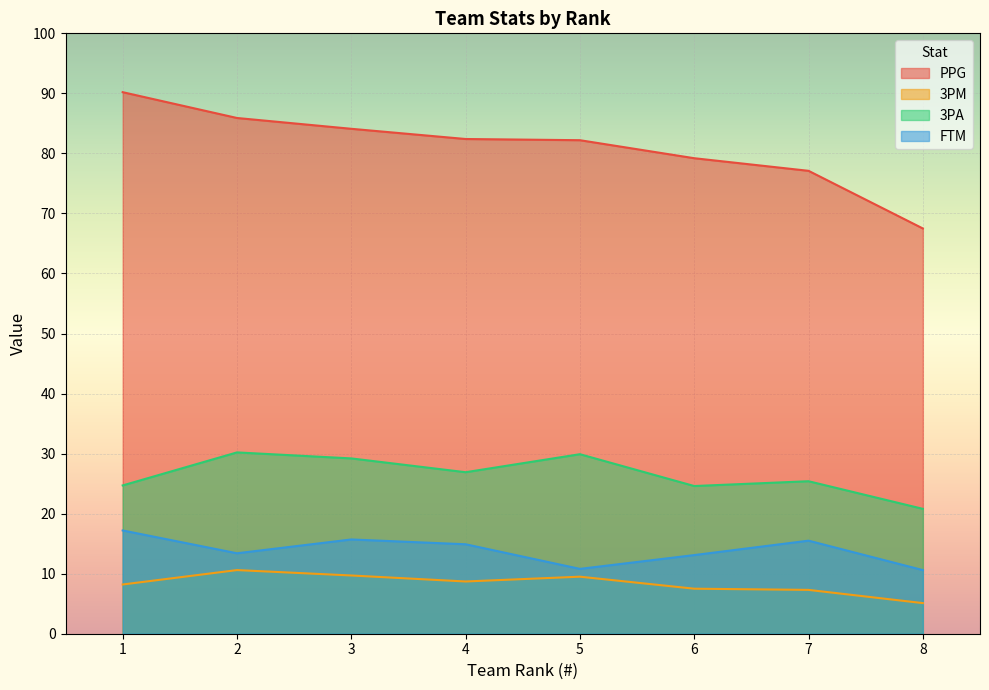

How many interior local valleys does the 3PA series have?

2